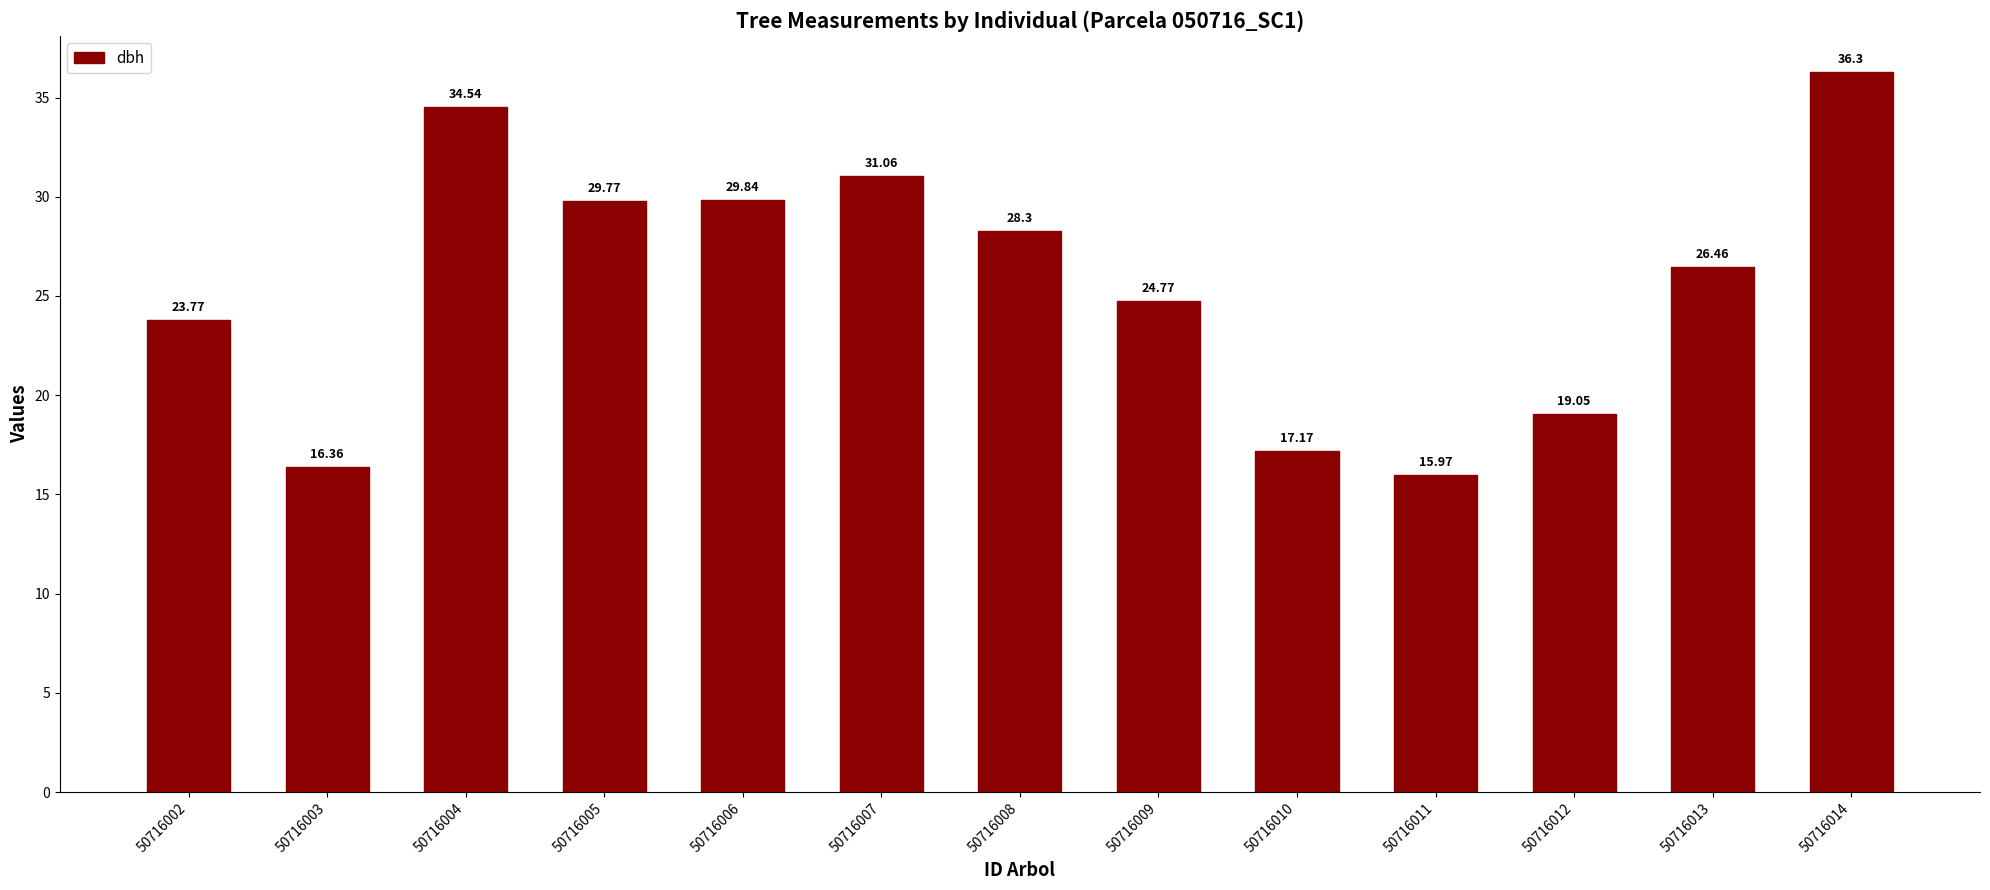

Rank the categories by value from lowest to highest.

50716011, 50716003, 50716010, 50716012, 50716002, 50716009, 50716013, 50716008, 50716005, 50716006, 50716007, 50716004, 50716014